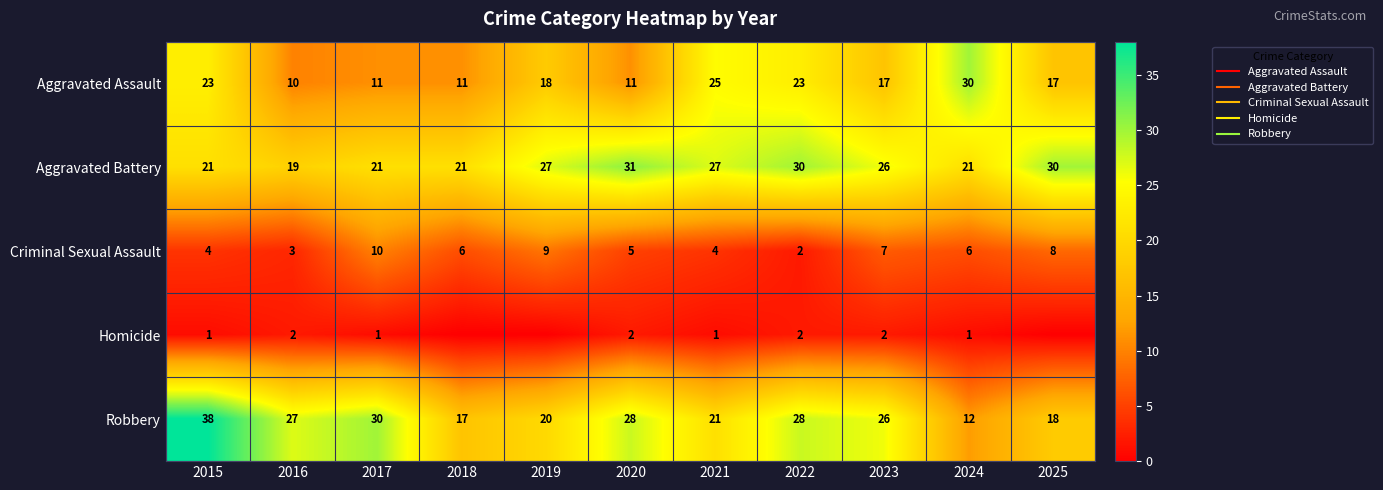

Which category has the highest value across all series?

2015